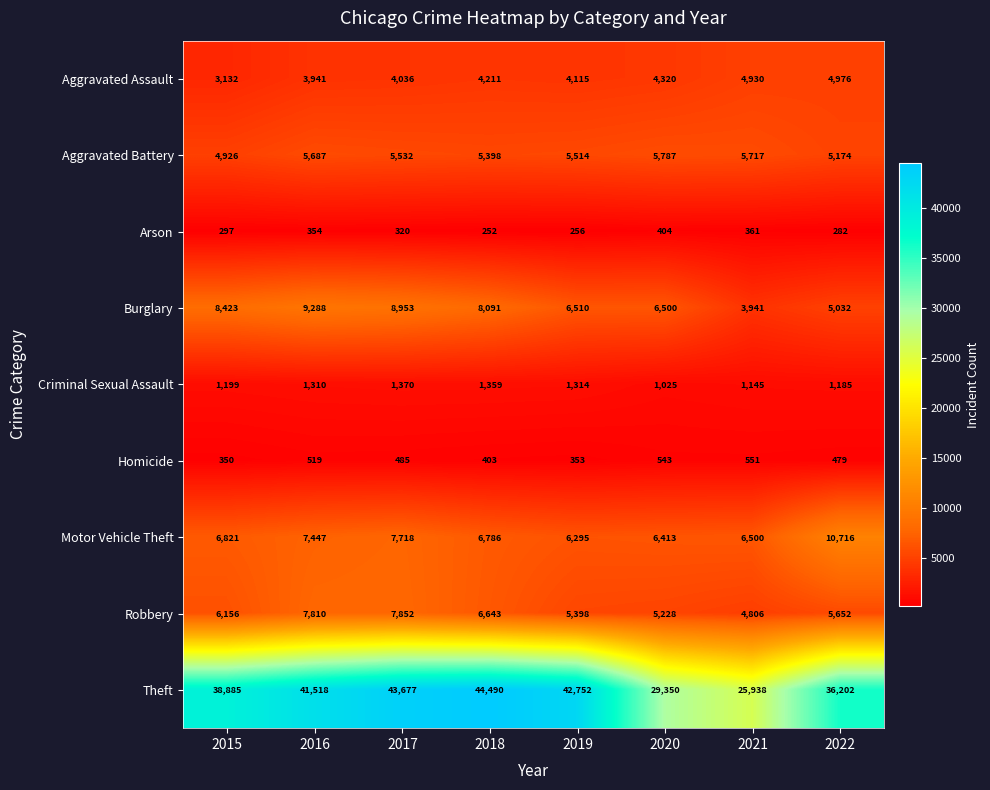

What is the difference between the Homicide values at 2016 and 2022?

40